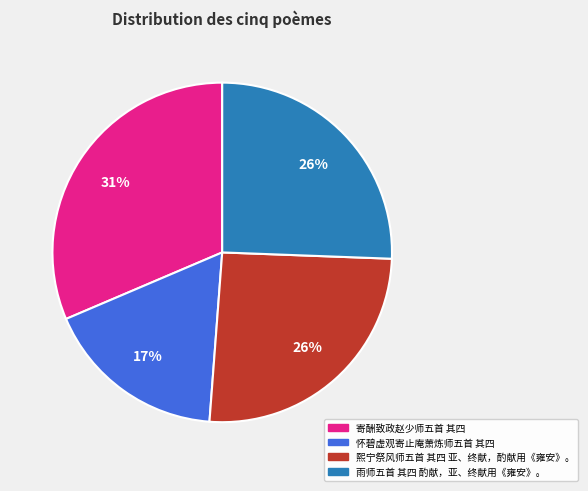

Is 寄酬致政赵少师五首 其四 the majority of the pie?

No